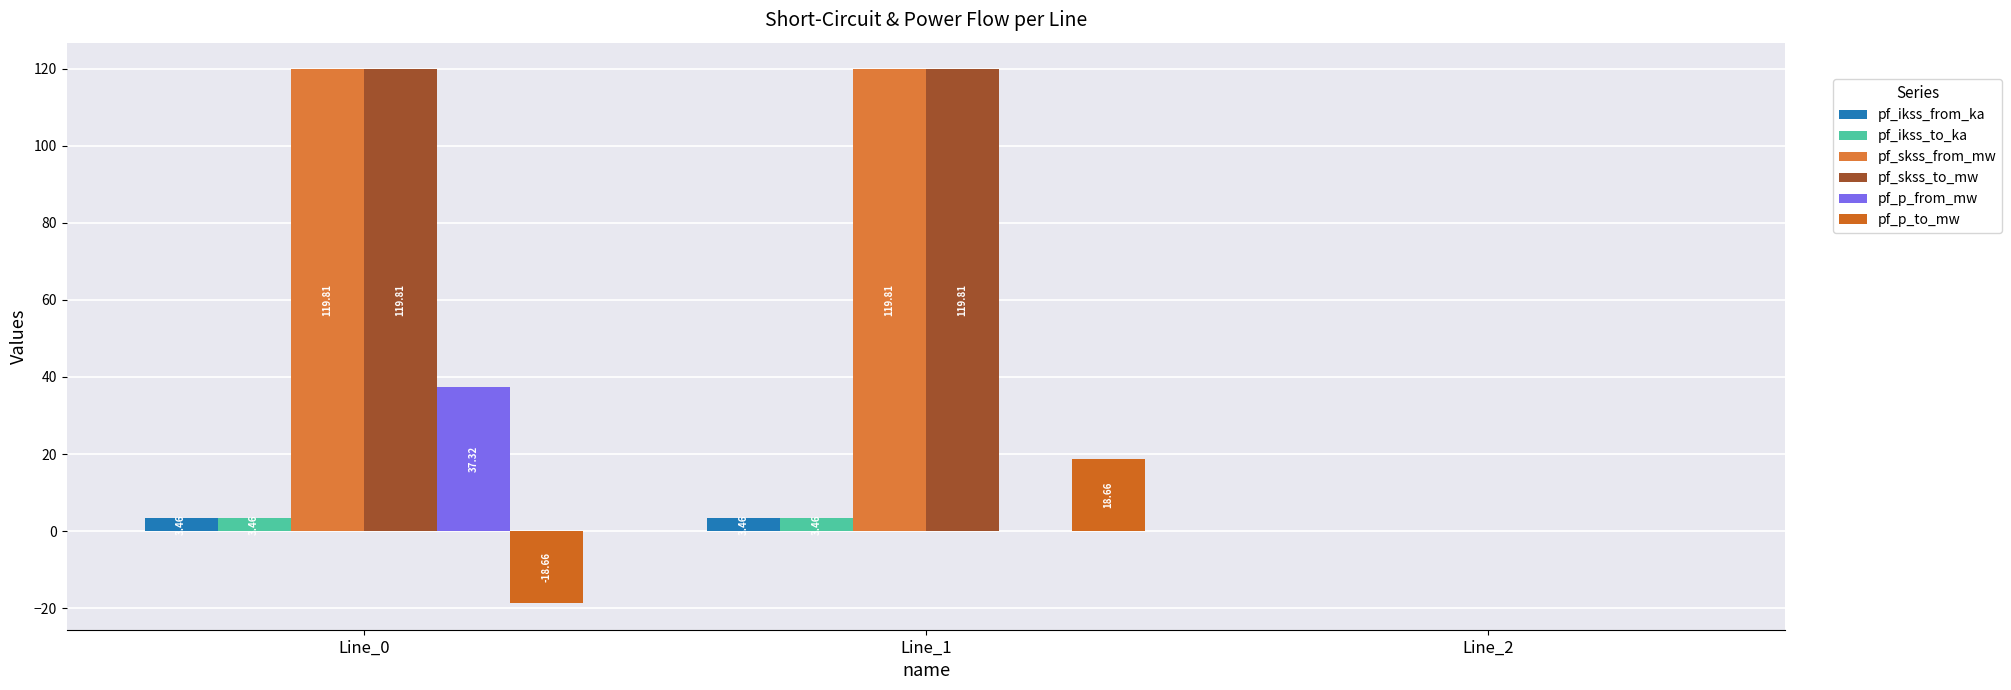

What is the average value of the pf_skss_from_mw series?

79.9